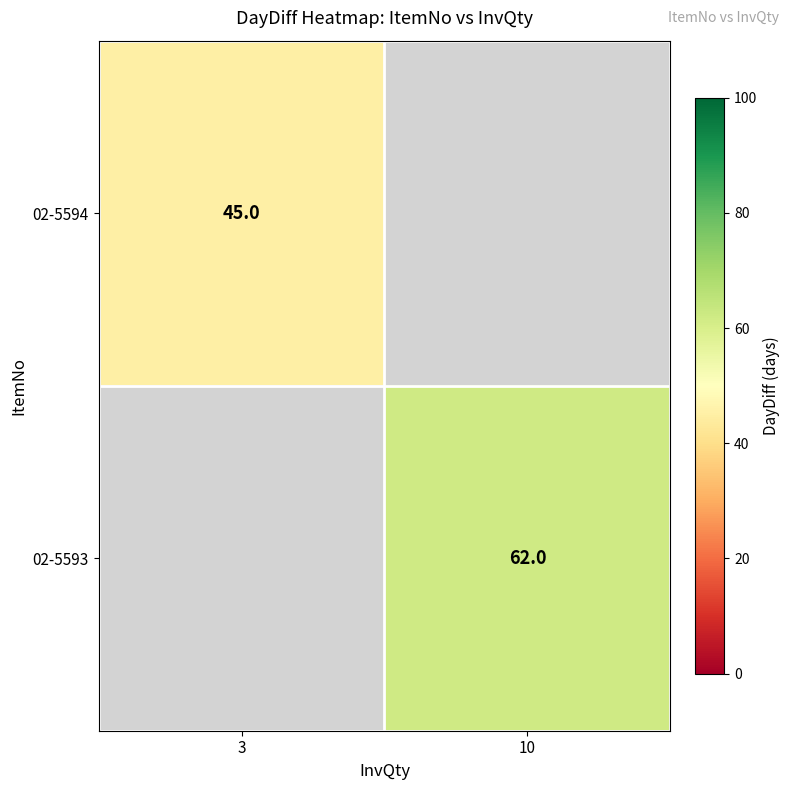

At how many categories does at least one series exceed 53?

1